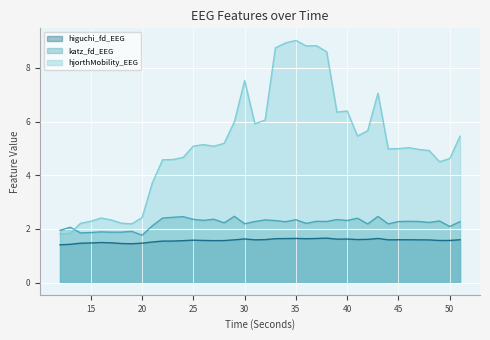

The katz_fd_EEG series shows 2.3 at 35. True or false?

True